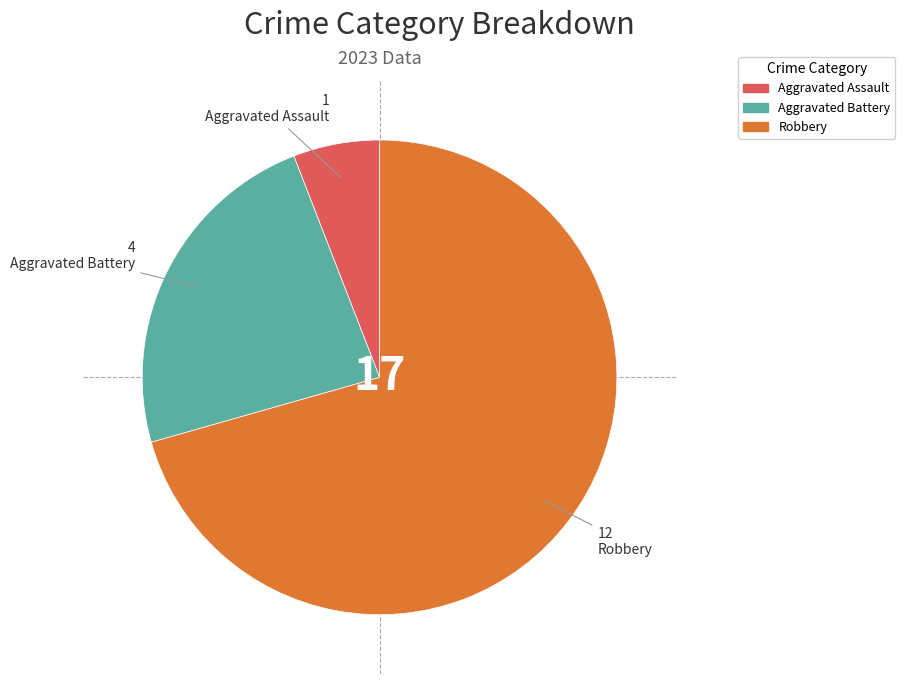

Does any single category account for the majority?

Yes